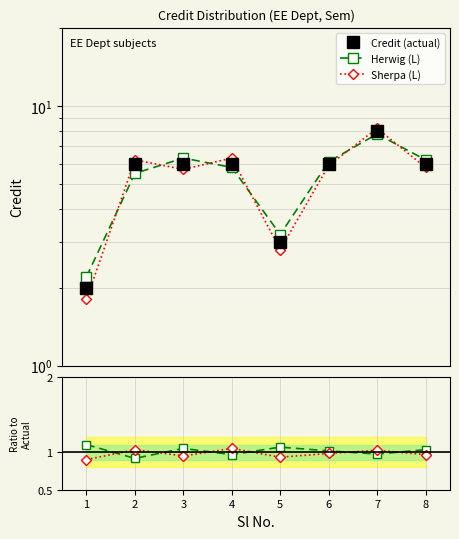

What is the smallest value displayed?

0.9